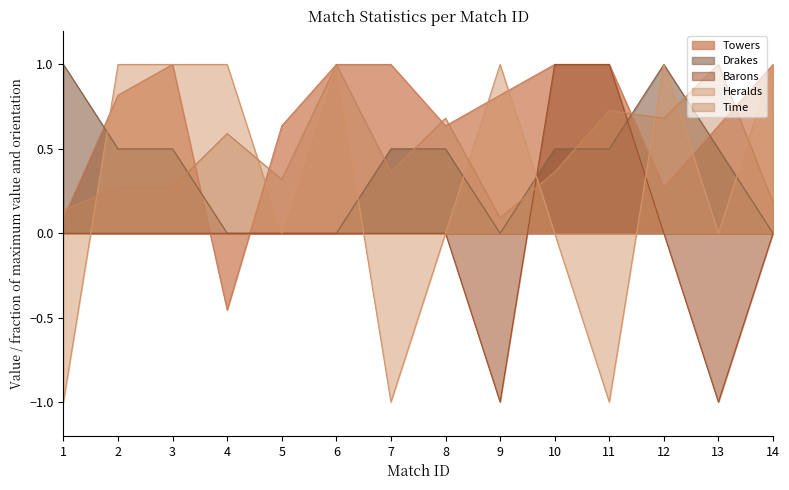

True or false: Heralds has more than 0 points higher than both neighbors.

True